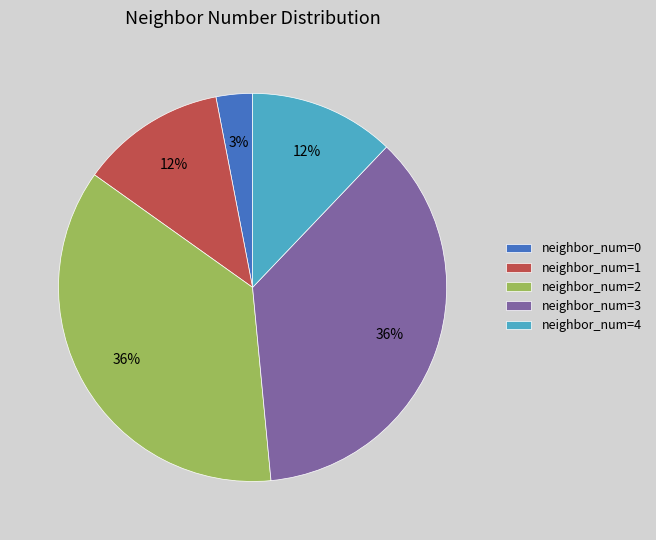

Combined, do neighbor_num=4 and neighbor_num=3 account for over 50%?

No